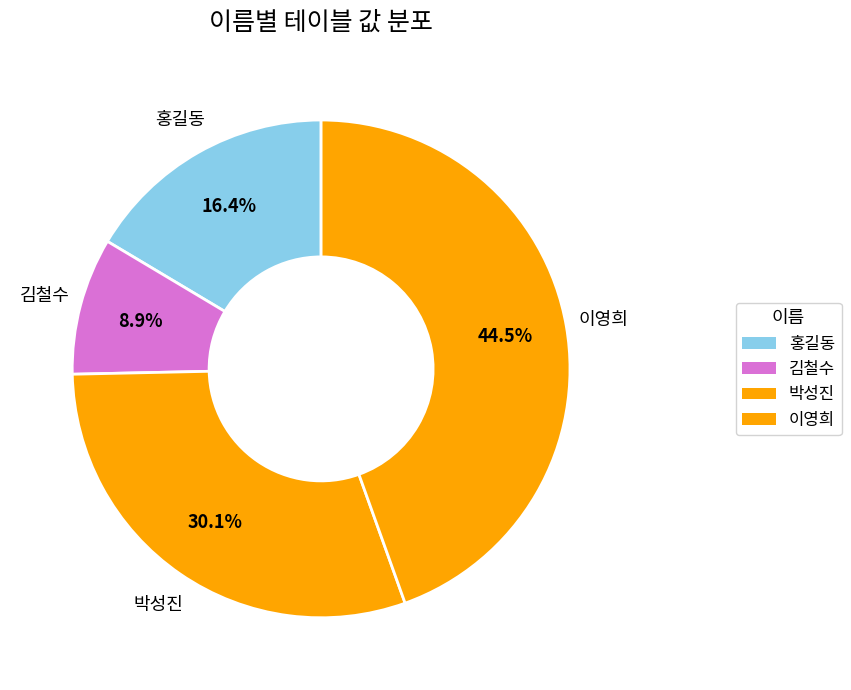

To the nearest percent, what percentage of the pie is 홍길동?

16%